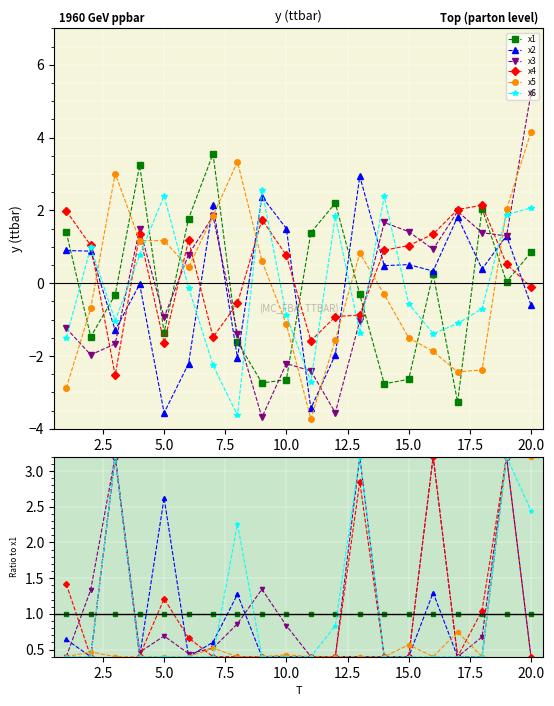

True or false: x3 has more than 1 interior local peaks.

True